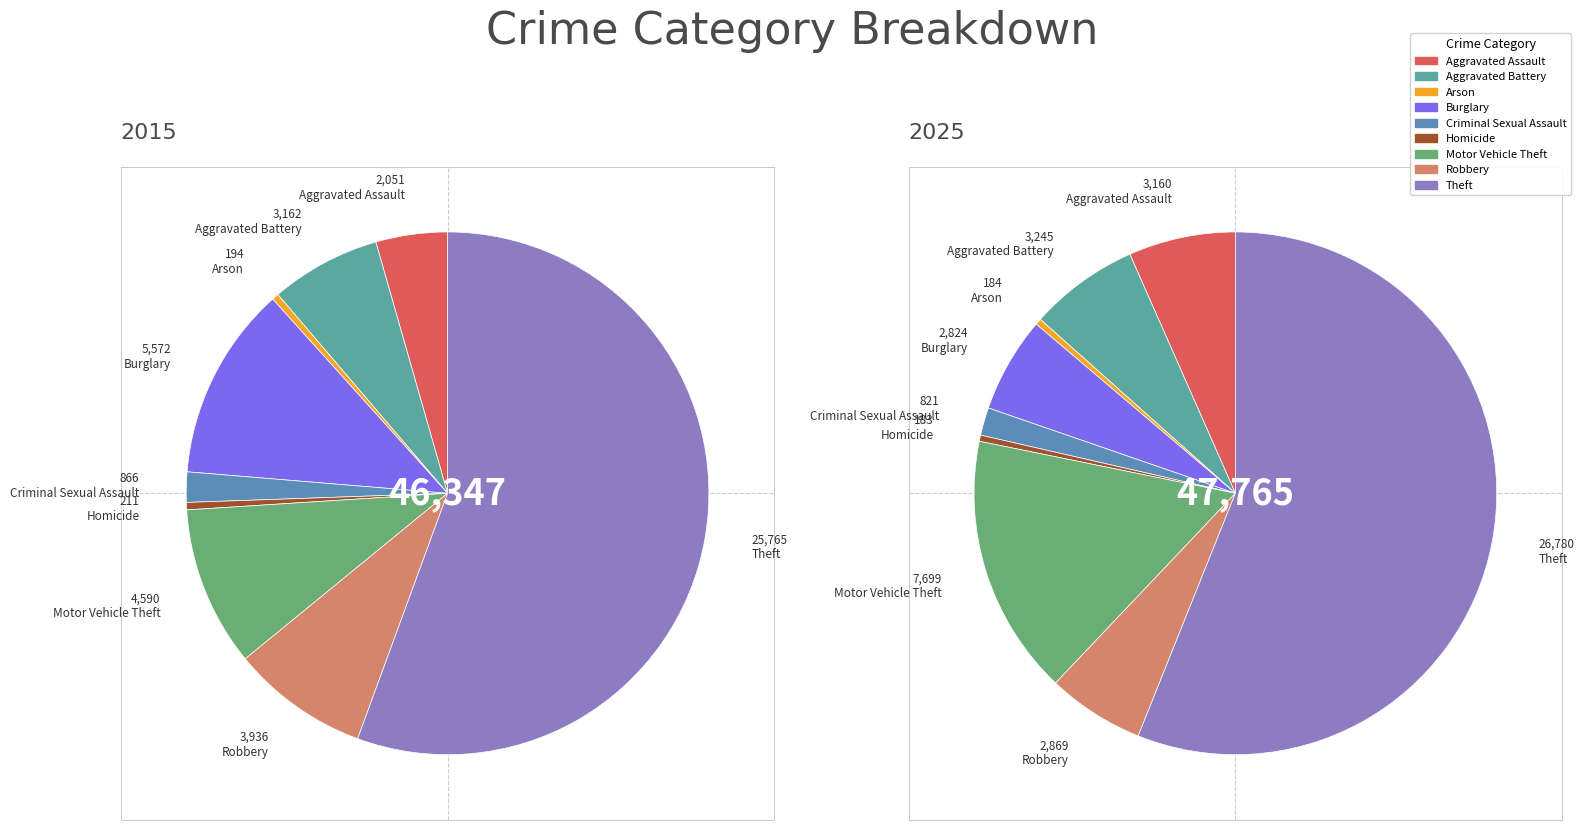

What is the smallest slice in the pie chart?

Arson